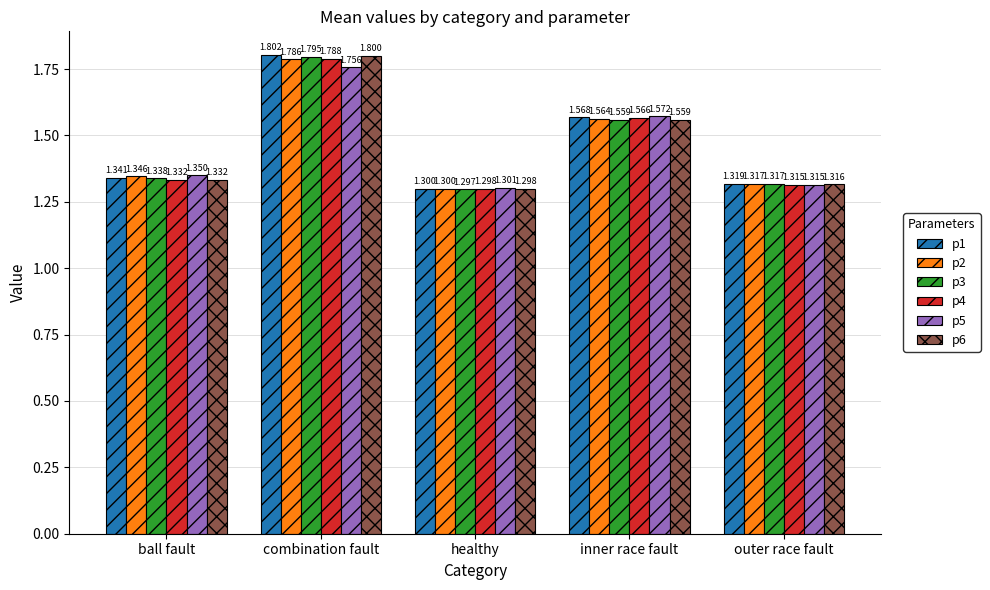

What value does the p1 series have at healthy?

1.3